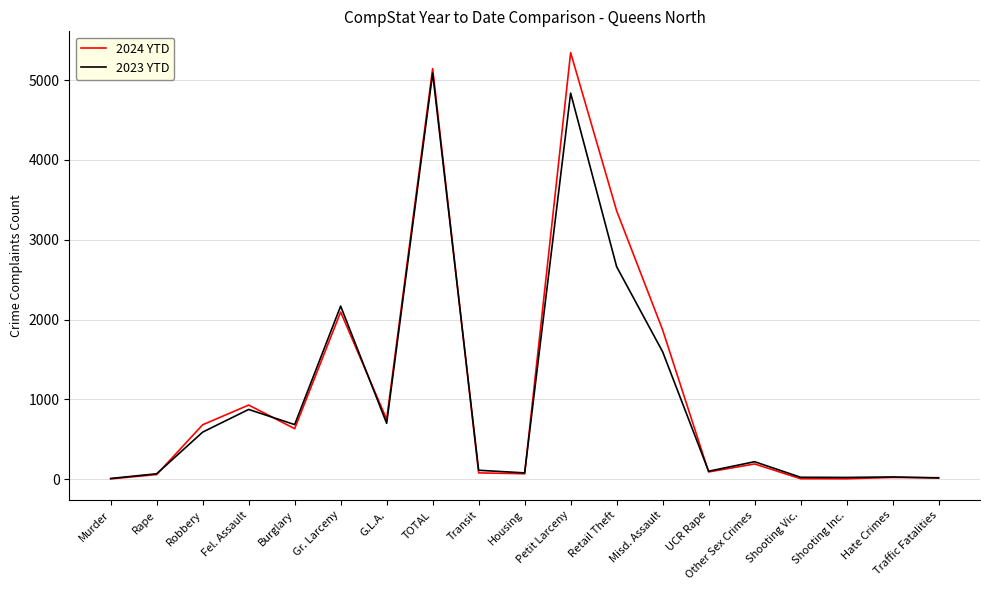

What position from the right is Traffic Fatalities?

1